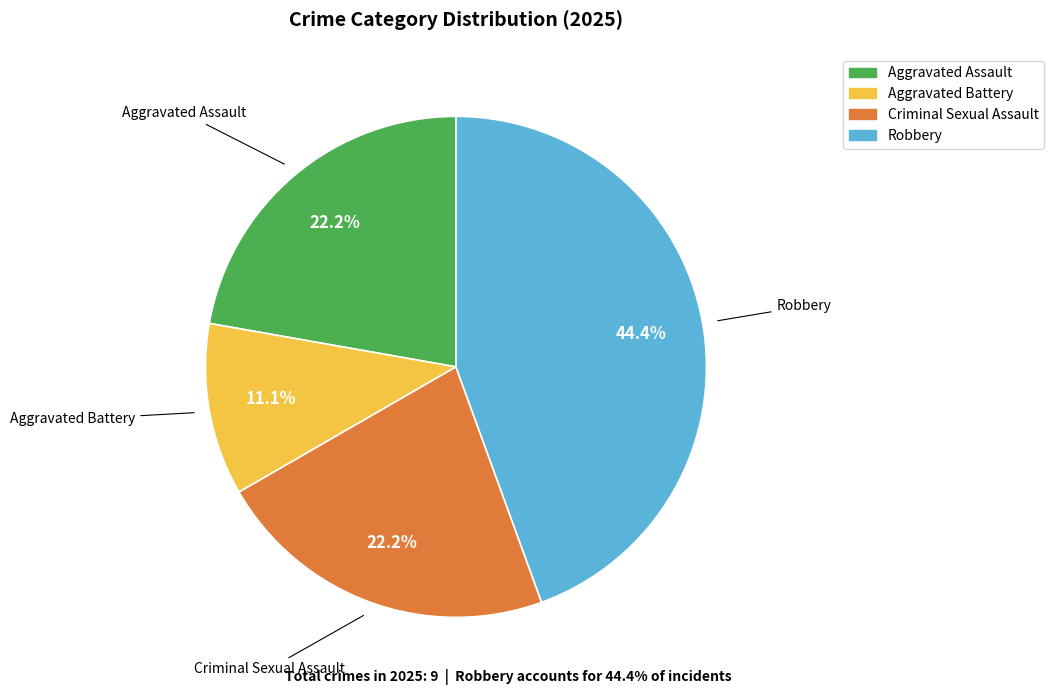

To the nearest percent, what is the average slice percentage?

25%